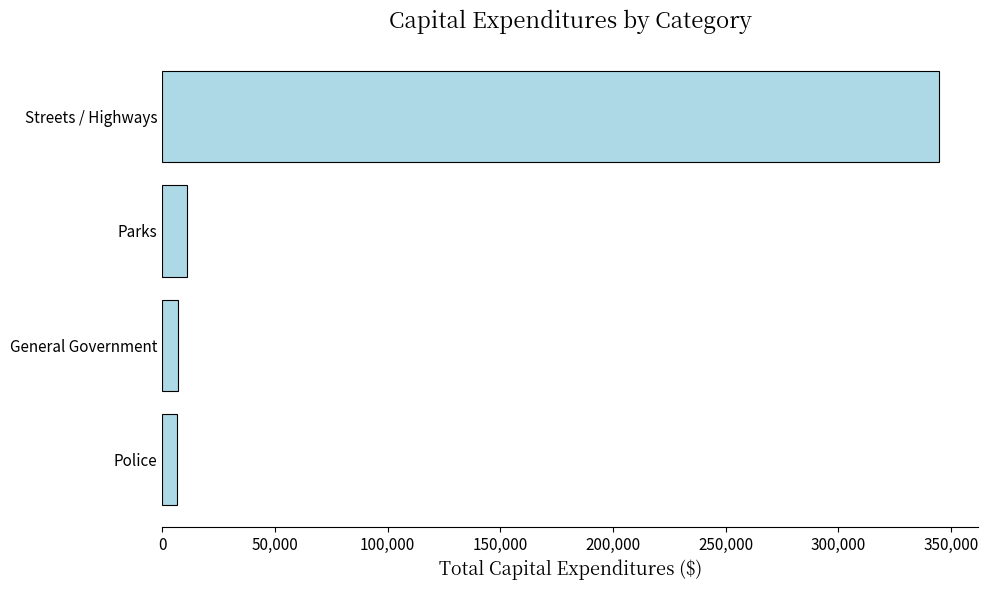

What is the difference between the maximum and second lowest values?

338054